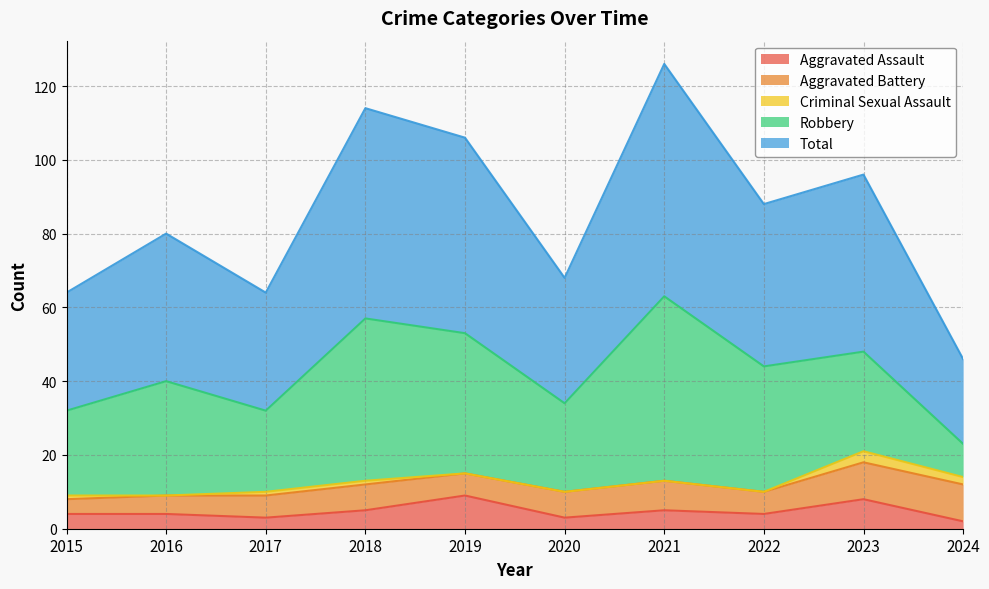

After their last crossing, which series has the higher values: Aggravated Assault or Aggravated Battery?

Aggravated Battery